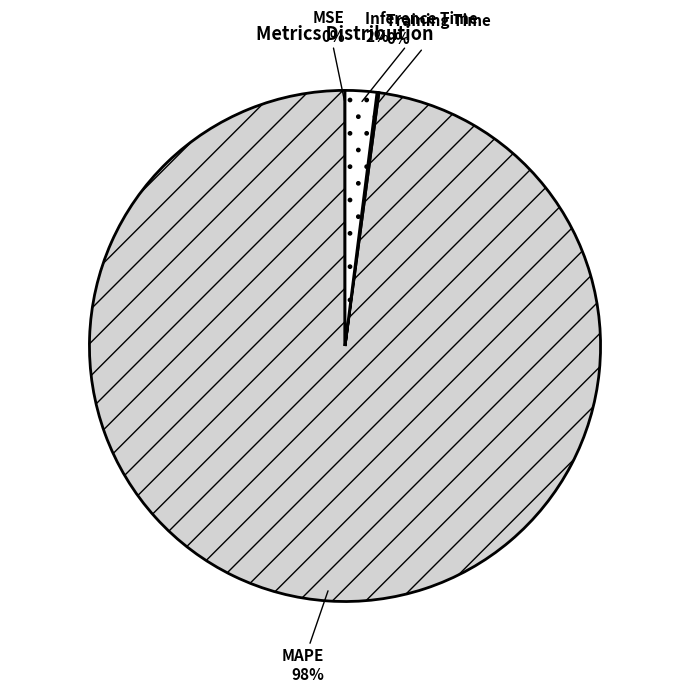

What is the largest slice in the pie chart?

MAPE